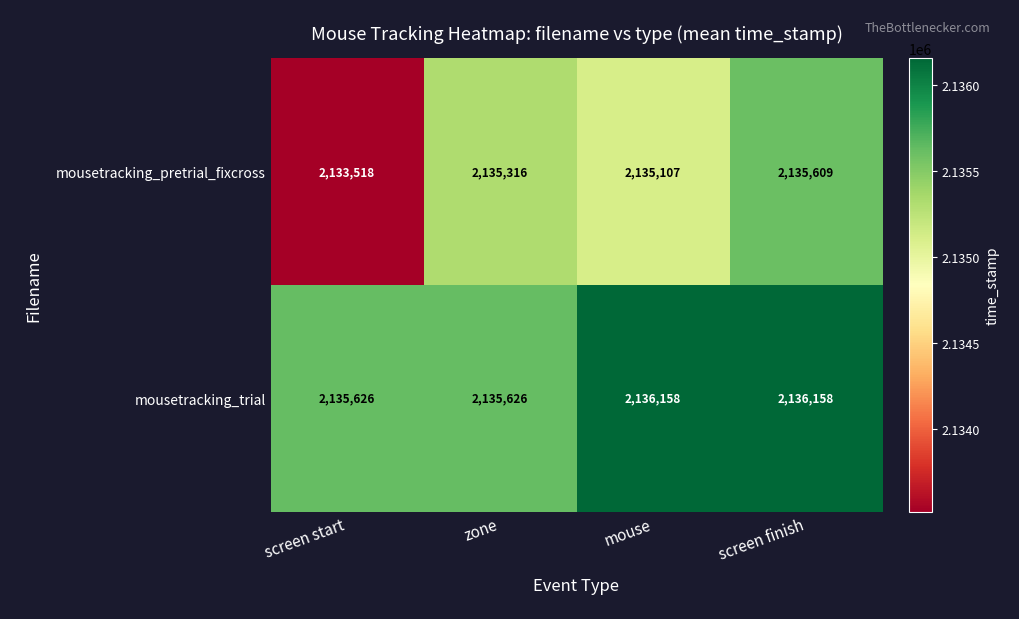

The mousetracking_trial series shows 1308972 at mouse. True or false?

False